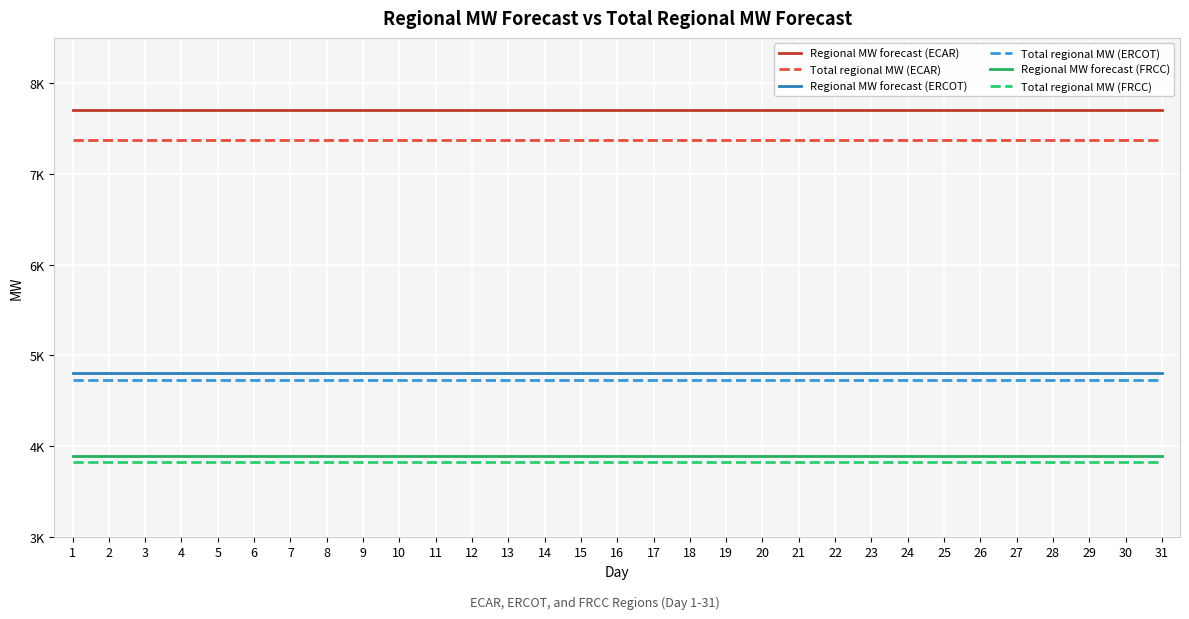

Read the Total regional MW (ERCOT) value at 1.

4730.4